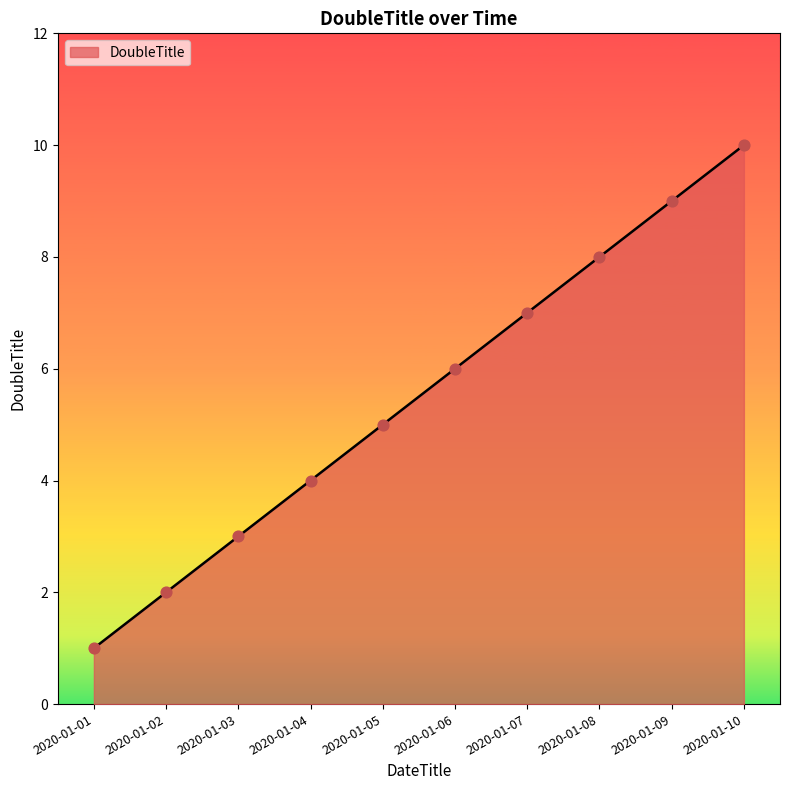

Which has a higher value, 2020-01-02 or 2020-01-07?

2020-01-07